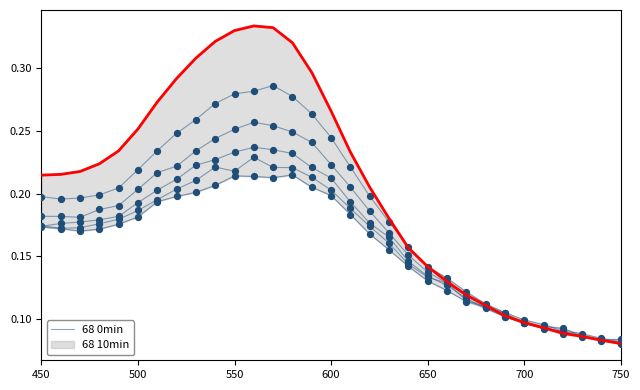

What are all the series names shown in the legend?

68 0min, 68 10min